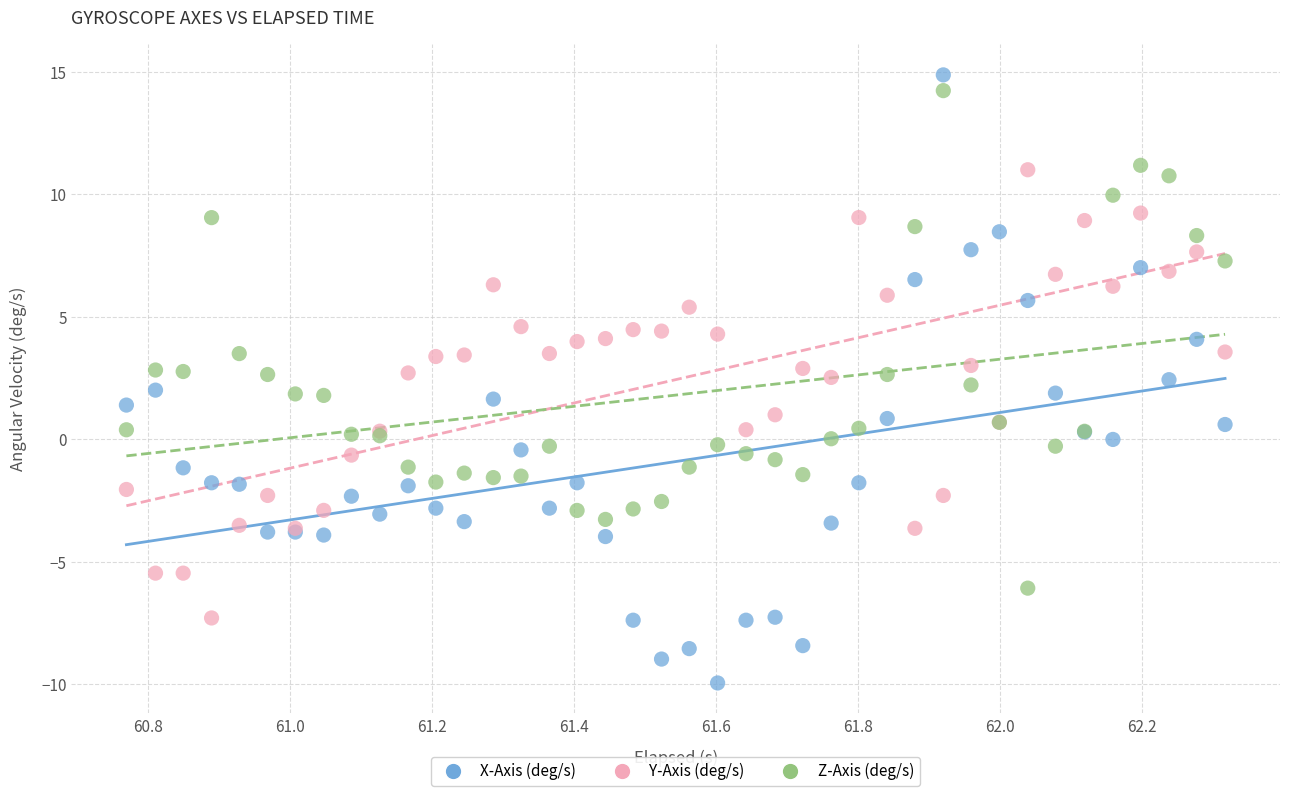

What are all the series names shown in the legend?

X-Axis (deg/s), Y-Axis (deg/s), Z-Axis (deg/s)